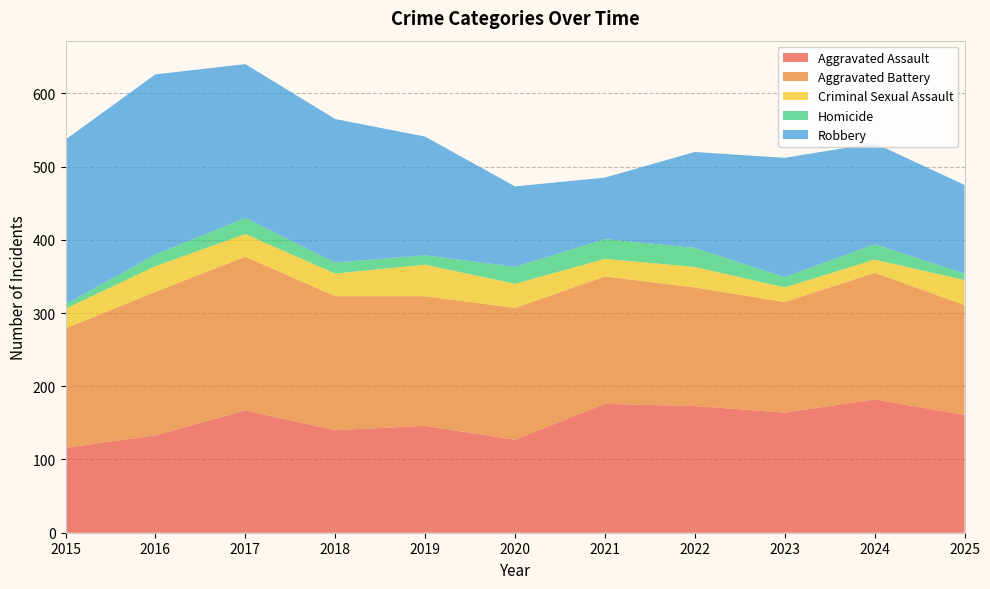

Reading left to right, what are all the values shown in this chart?

Aggravated Assault: 116	133	167	140	146	127	176	173	164	182	161
Aggravated Battery: 163	196	210	183	177	180	174	162	151	173	150
Criminal Sexual Assault: 27	35	31	31	43	33	24	28	20	18	34
Homicide: 6	16	22	15	13	23	27	26	14	21	9
Robbery: 225	246	210	196	162	110	84	131	163	138	121